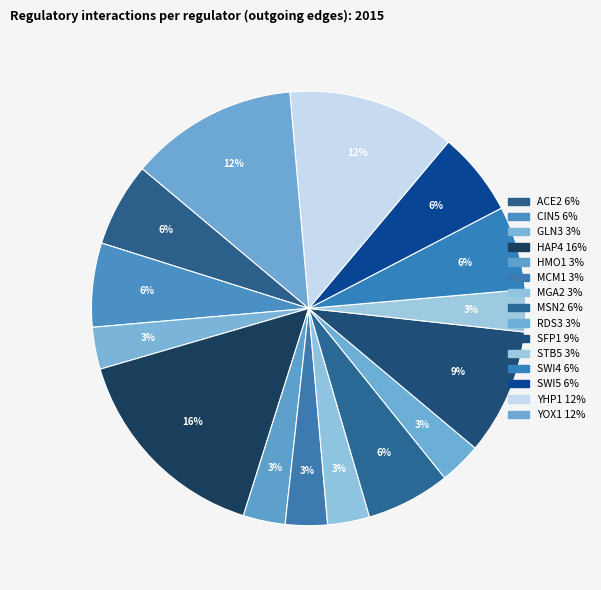

Between MSN2 and RDS3, which is larger?

MSN2